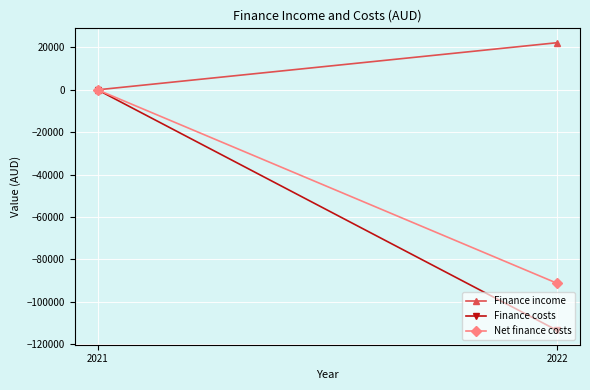

What is the sum of the Finance income values at 2021 and 2022?

22241